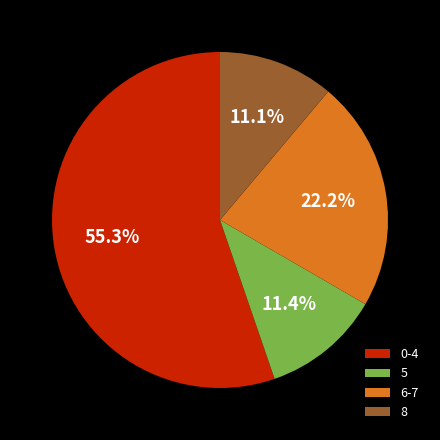

Does 0-4 represent more than half of the total?

Yes